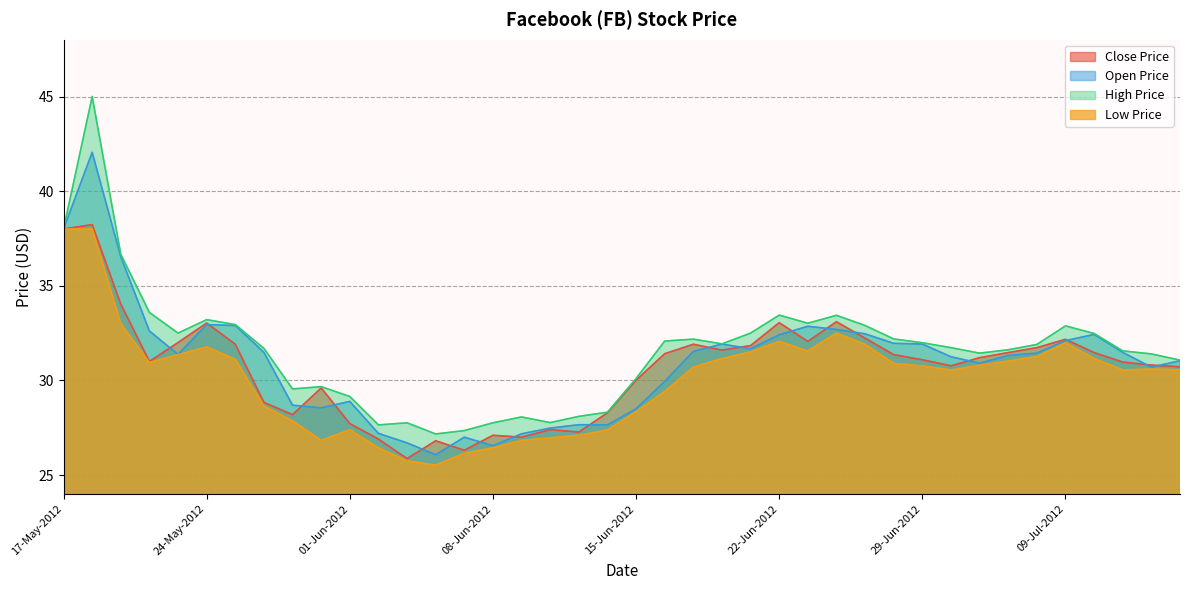

Which category has the lowest value in the Close Price series?

05-Jun-2012